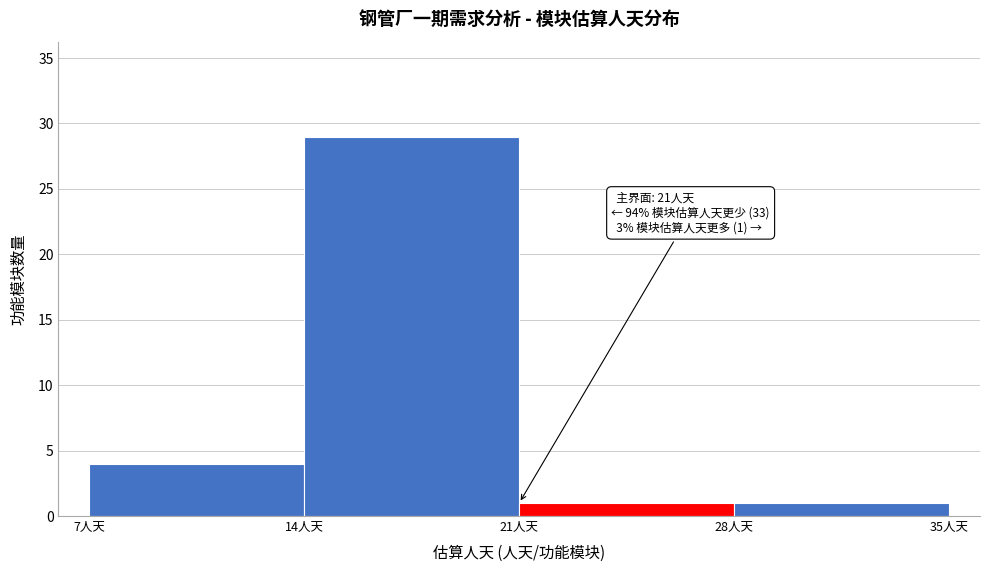

Over which range of the x-axis is the bar tallest?

14 to 21